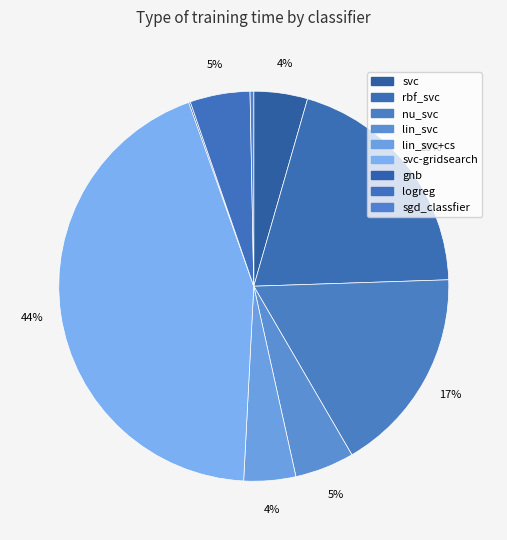

Which category has the smallest portion of the pie?

gnb